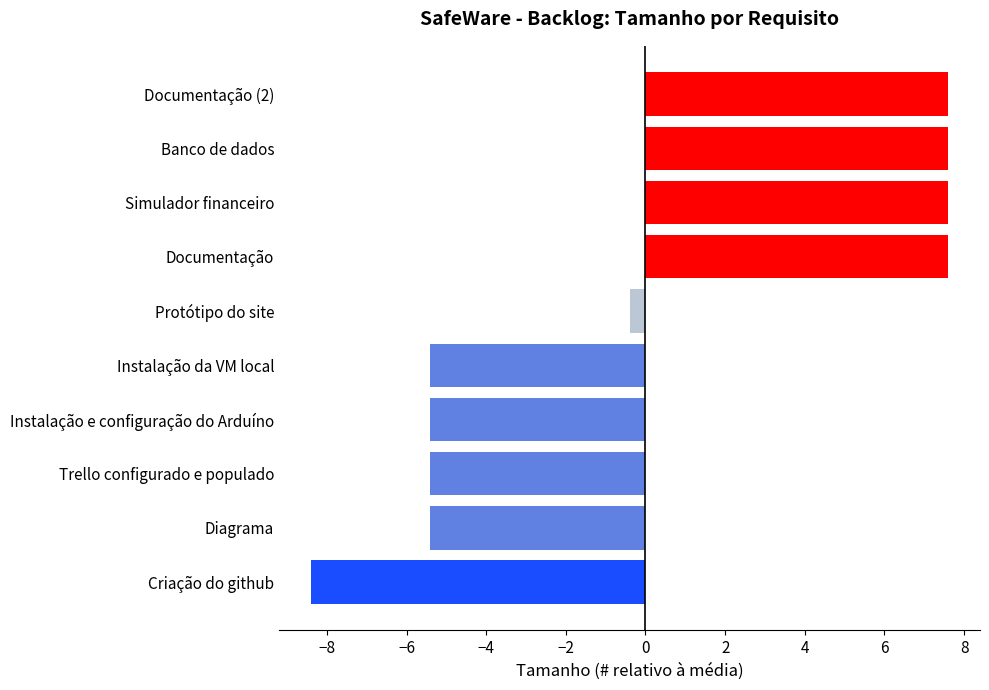

What is the approximate value at Documentação?

7.6